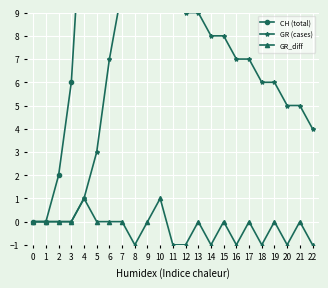

True or false: GR_diff and CH (total) cross at least once.

False